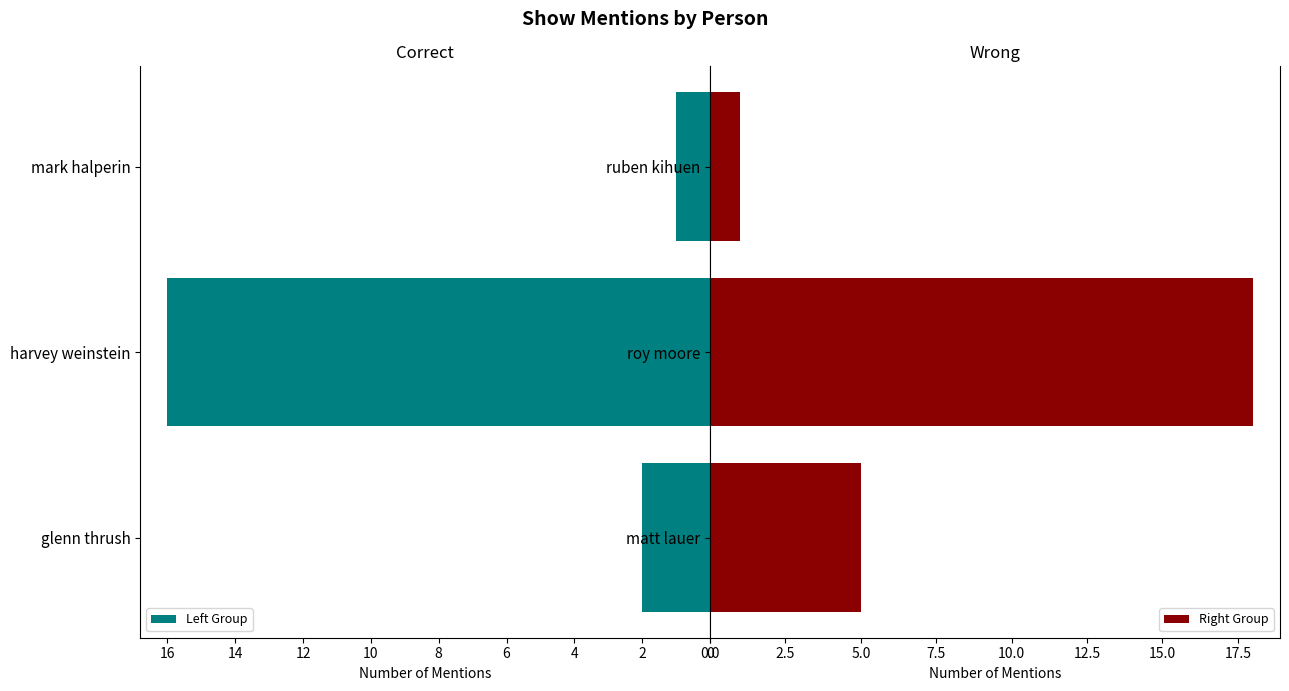

What is the value of the Left Group bar at the 2nd from the left?

16